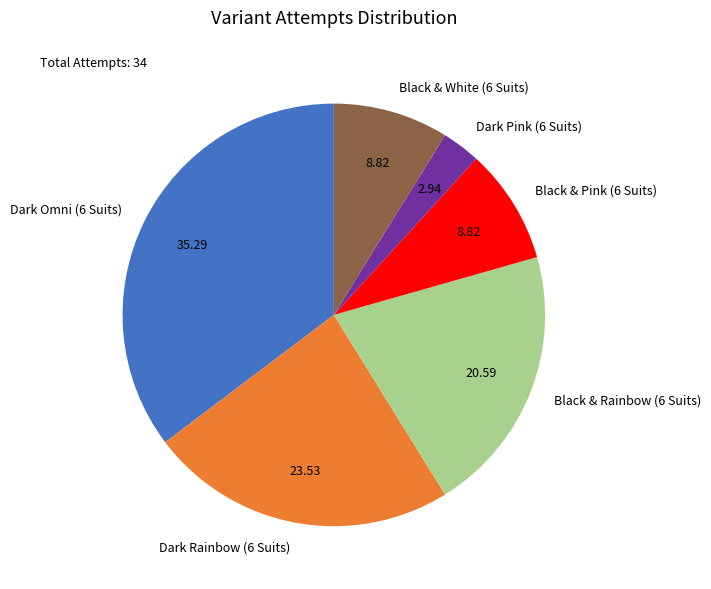

Approximately how many times larger is the value at Dark Pink (6 Suits) compared to Black & White (6 Suits)?

0.3